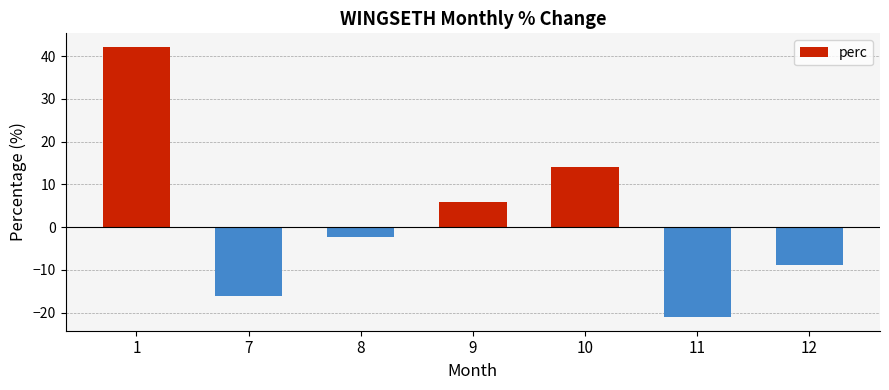

What is the value of the 1st bar from the left?

42.2